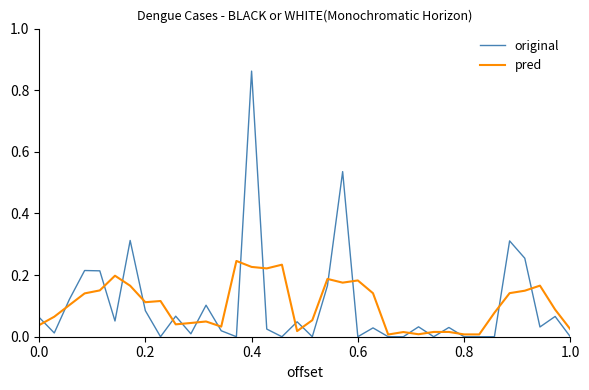

Rank the series by their maximum value, from highest to lowest.

original, pred